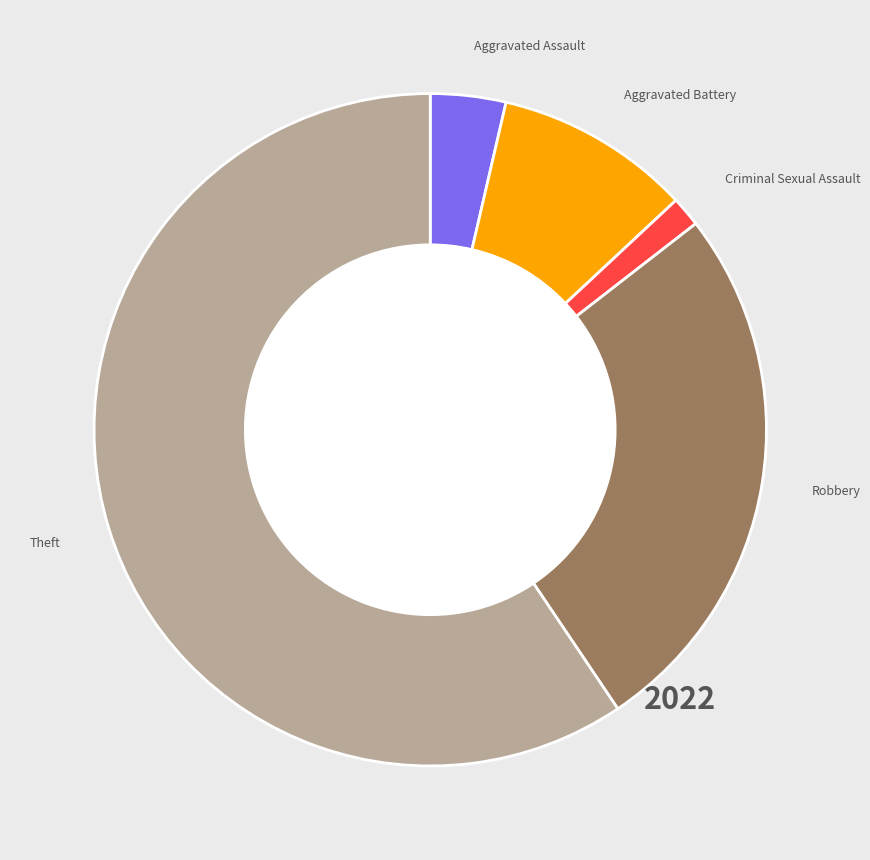

Does any single category account for the majority?

Yes